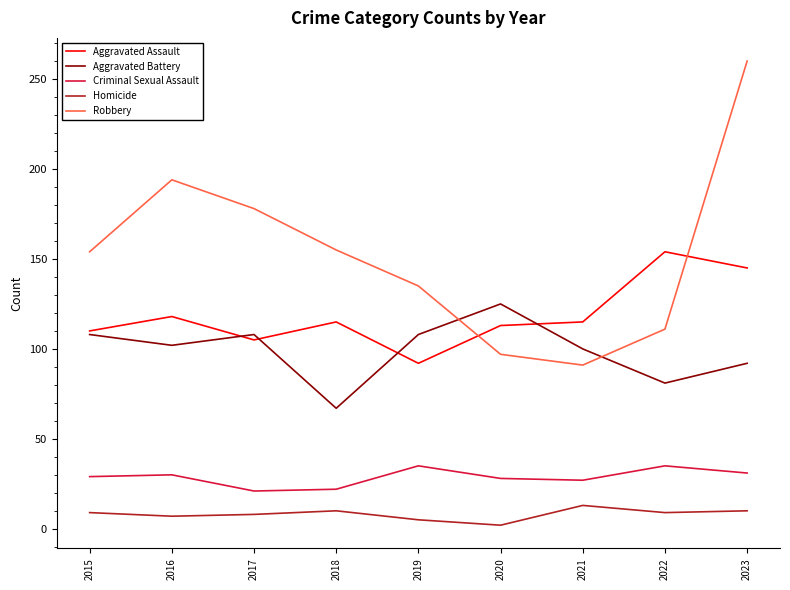

Is the value of Aggravated Battery at 2016 greater than the value of Robbery at 2021?

Yes